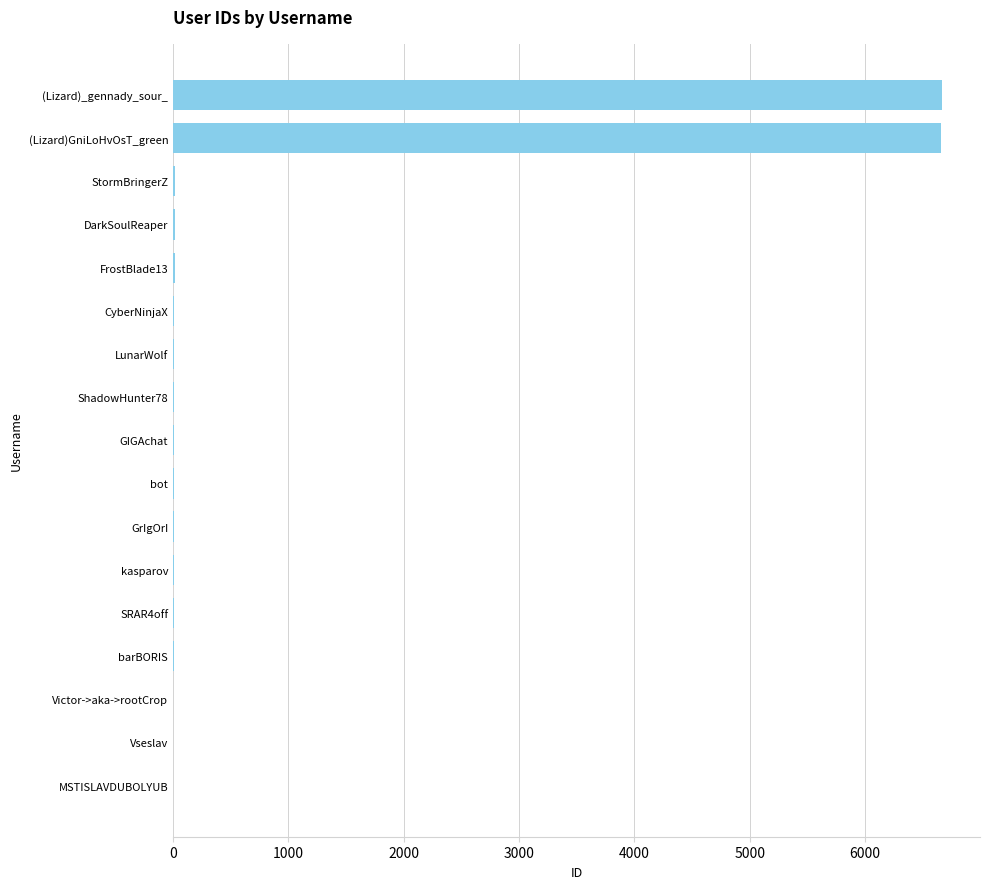

What is the greatest value displayed?

6662